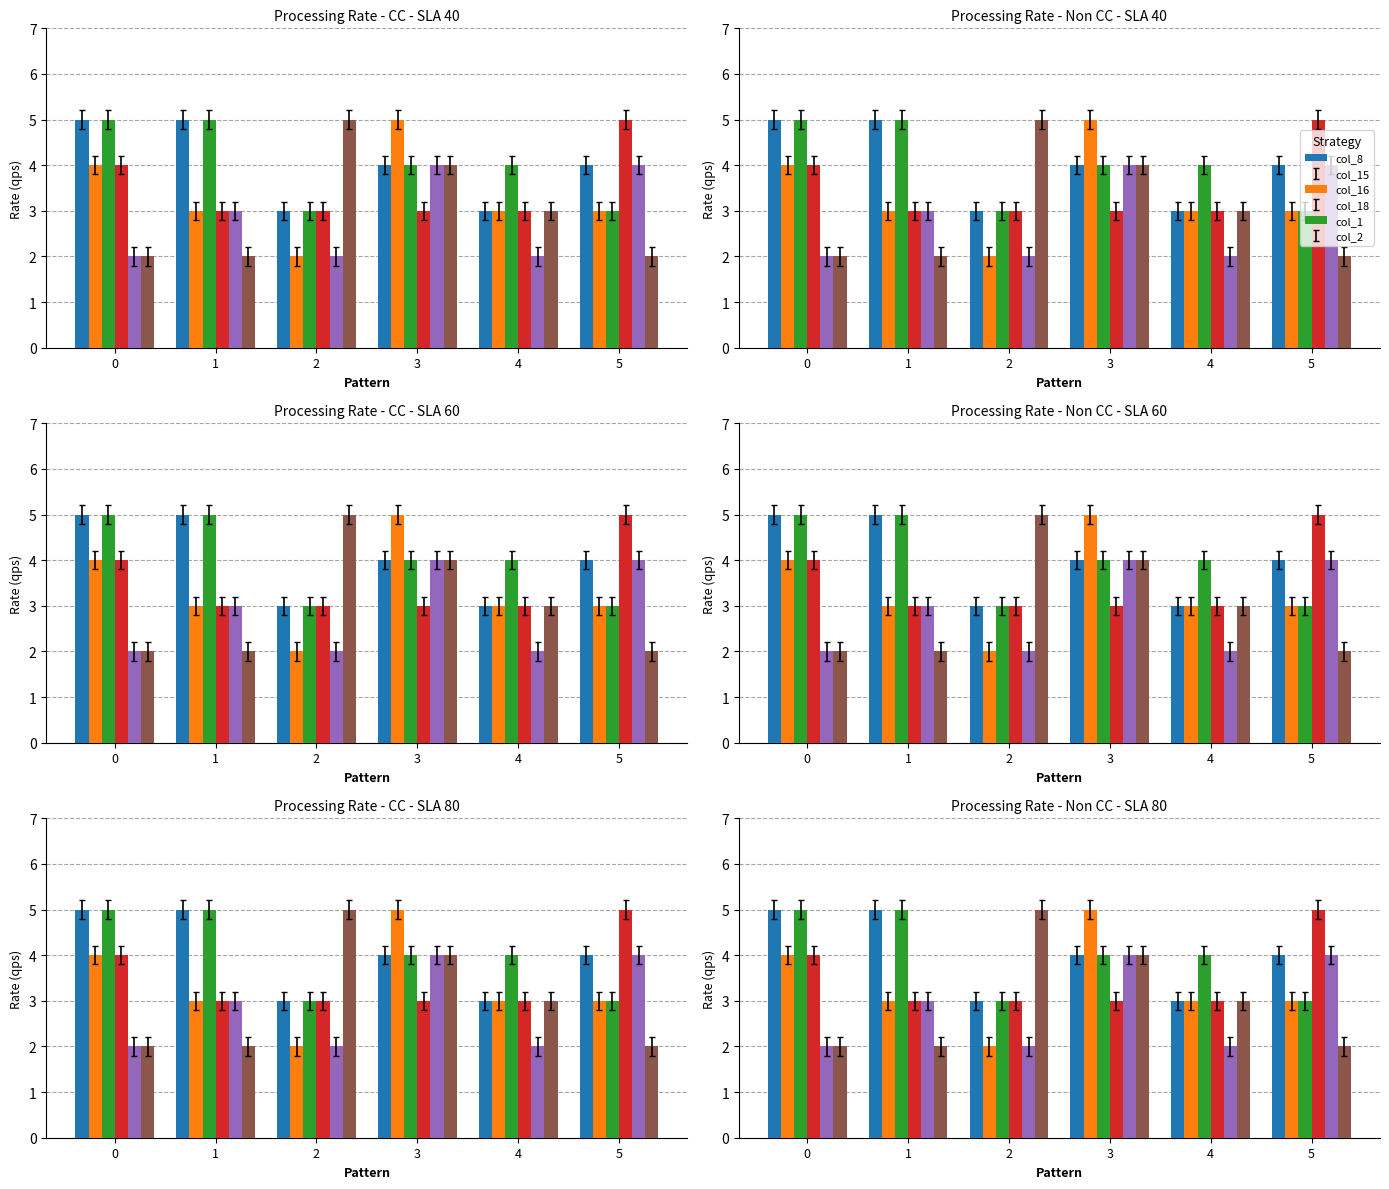

The col_8 series shows 4 at 3. True or false?

True